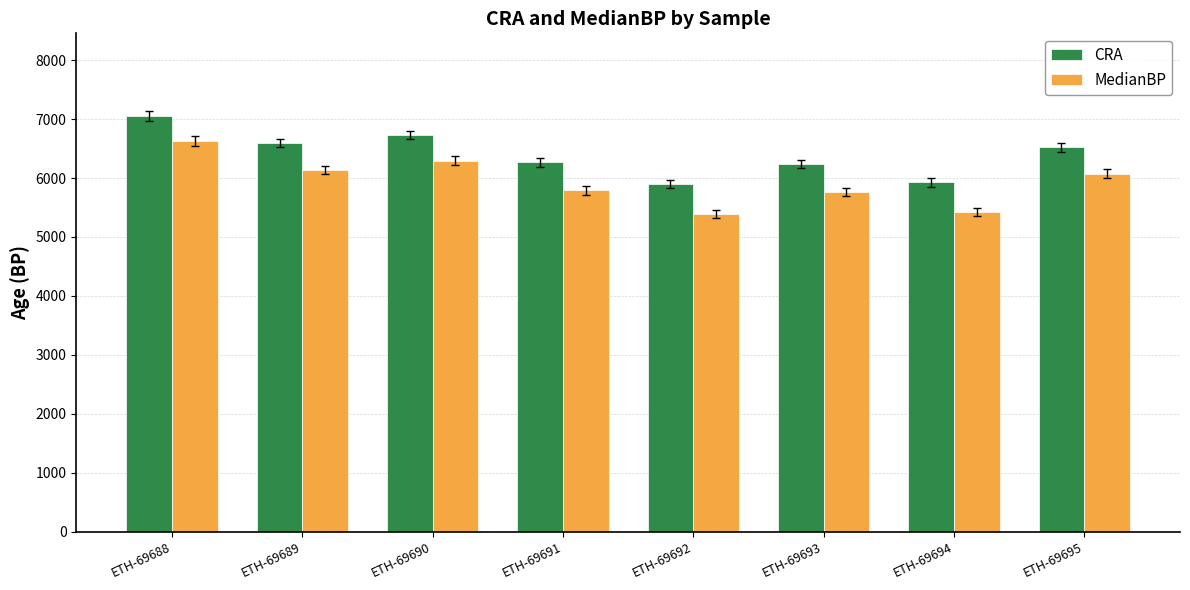

What is the value of the CRA bar at the 4th from the left?

6265